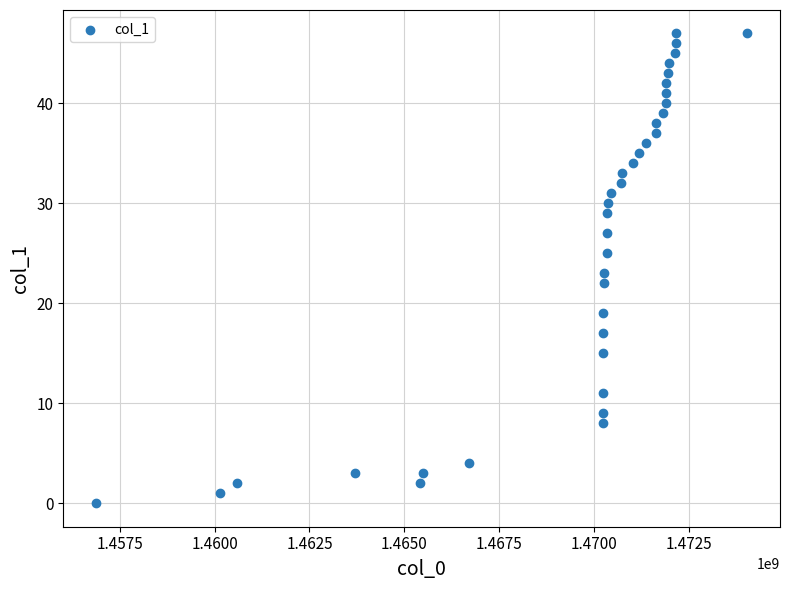

What is the range of Y values (max minus min)?

47